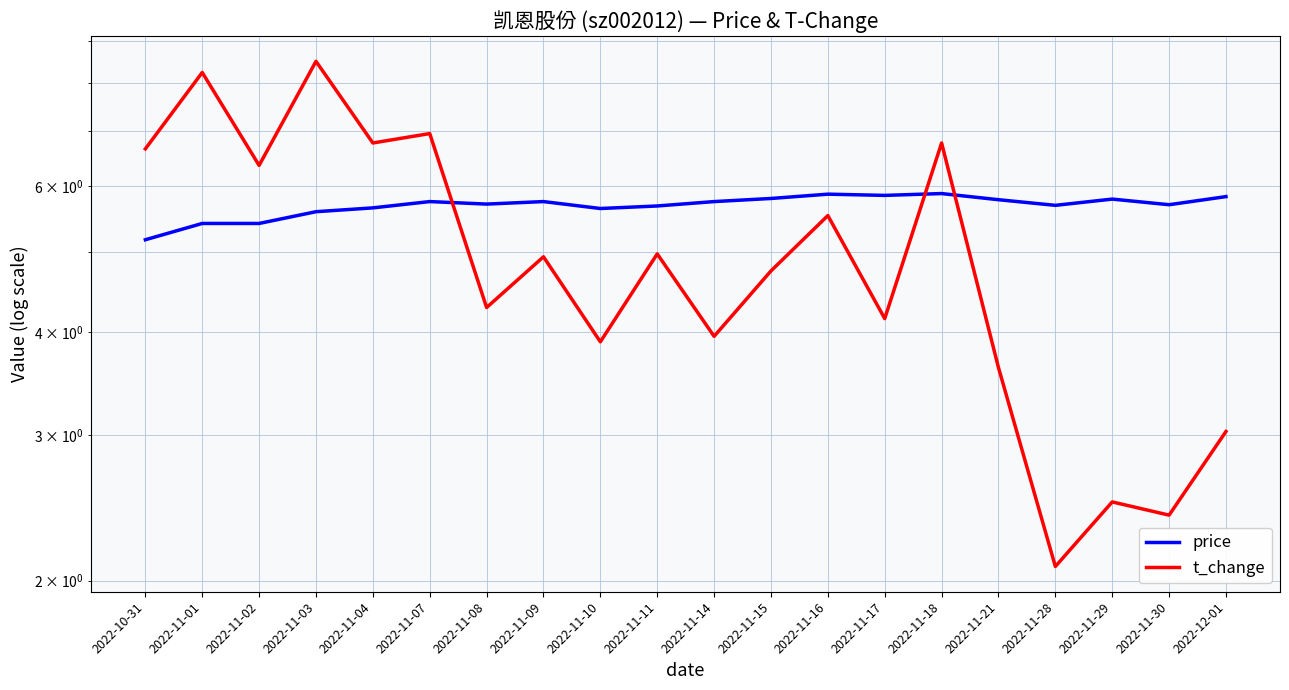

What is the greatest value displayed?

8.5